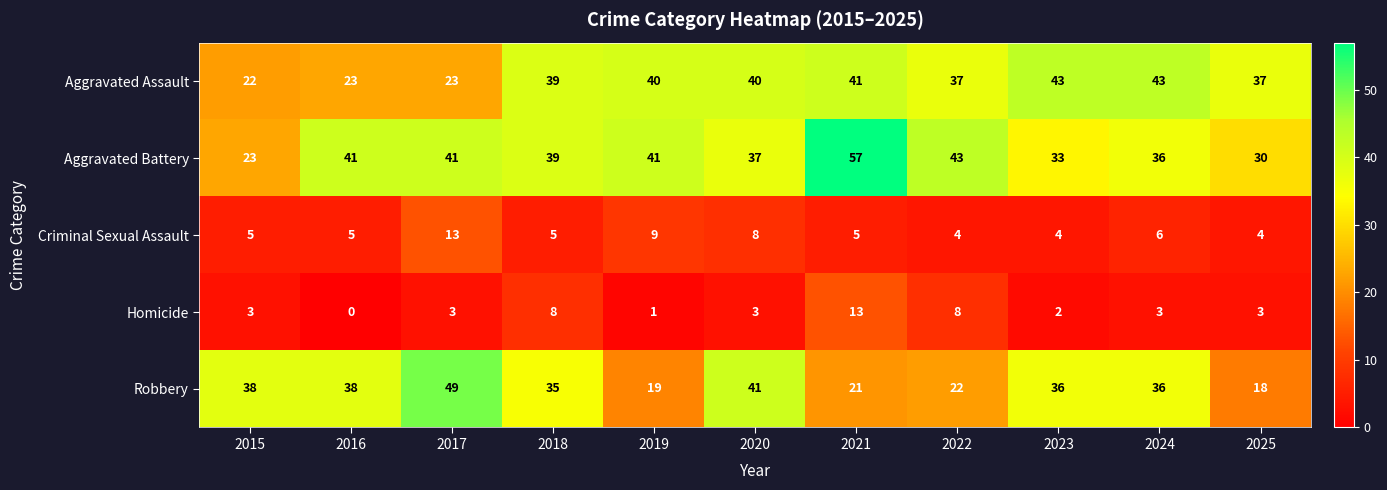

At 2023, list the series in order from largest to smallest.

Aggravated Assault, Robbery, Aggravated Battery, Criminal Sexual Assault, Homicide